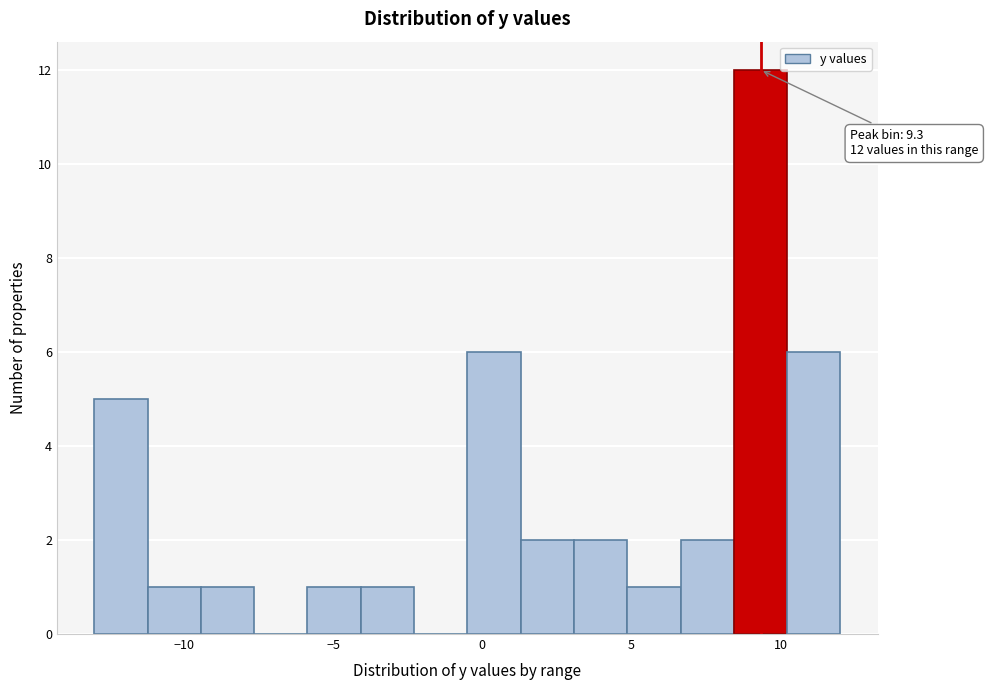

Read against the x-axis, roughly where is the centre of the tallest bar?

9.5